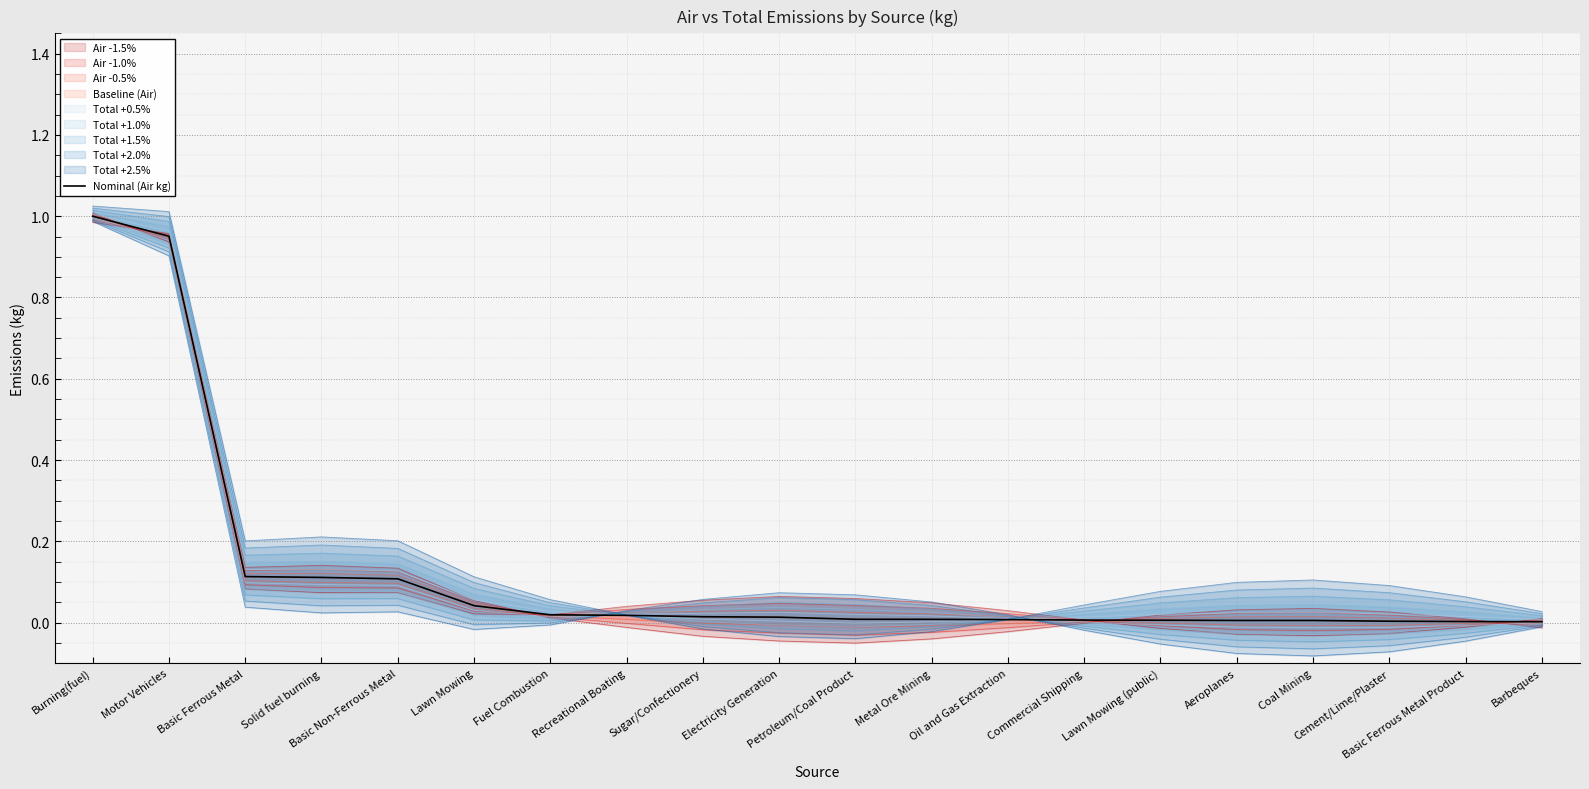

At which label is the value closest to 0?

Barbeques